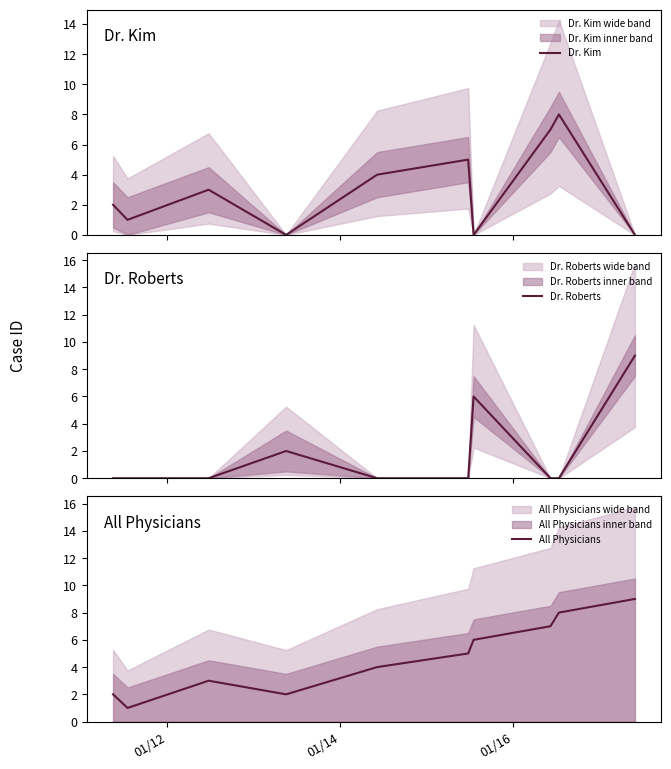

Reading left to right, transcribe all the data shown in this chart.

Dr. Kim: 2	1	3	0	4	5	0	7	8	0
Dr. Roberts: 0	0	0	2	0	0	6	0	0	9
All Physicians: 2	1	3	2	4	5	6	7	8	9